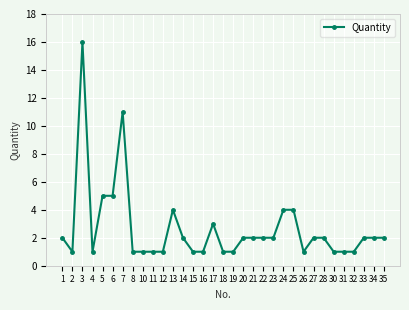

What is the value of the 25th point from the left?

1